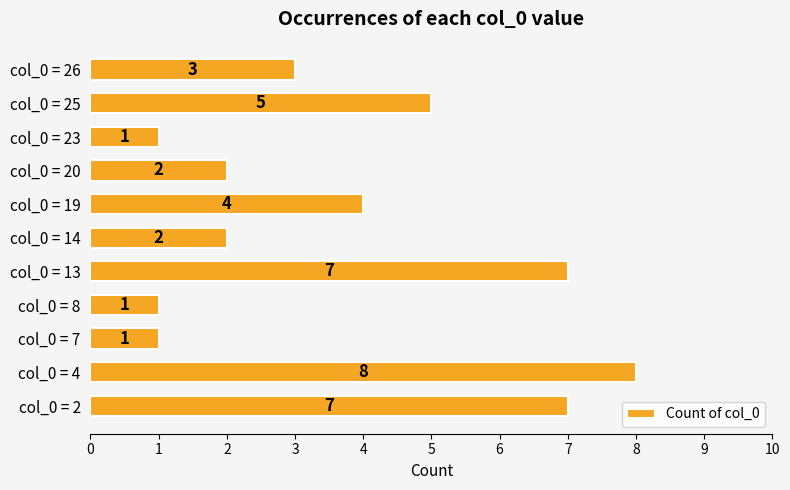

The chart shows a value of 5 at col_0 = 25. True or false?

True